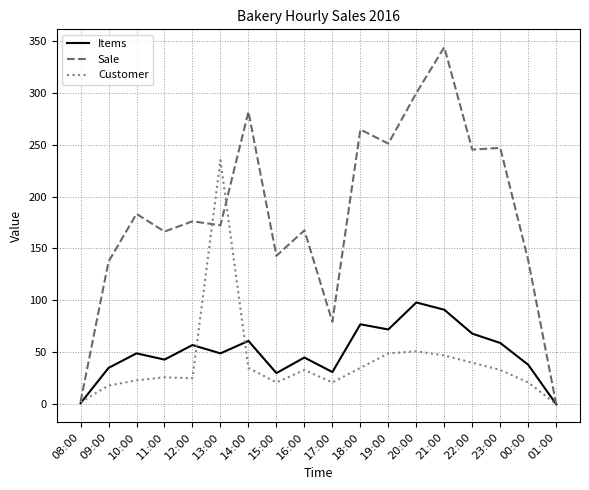

Which label corresponds to the largest value in the chart?

21:00